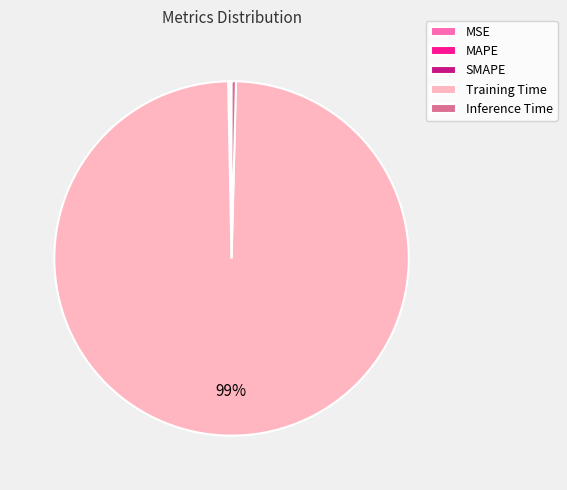

What is the majority slice?

Training Time